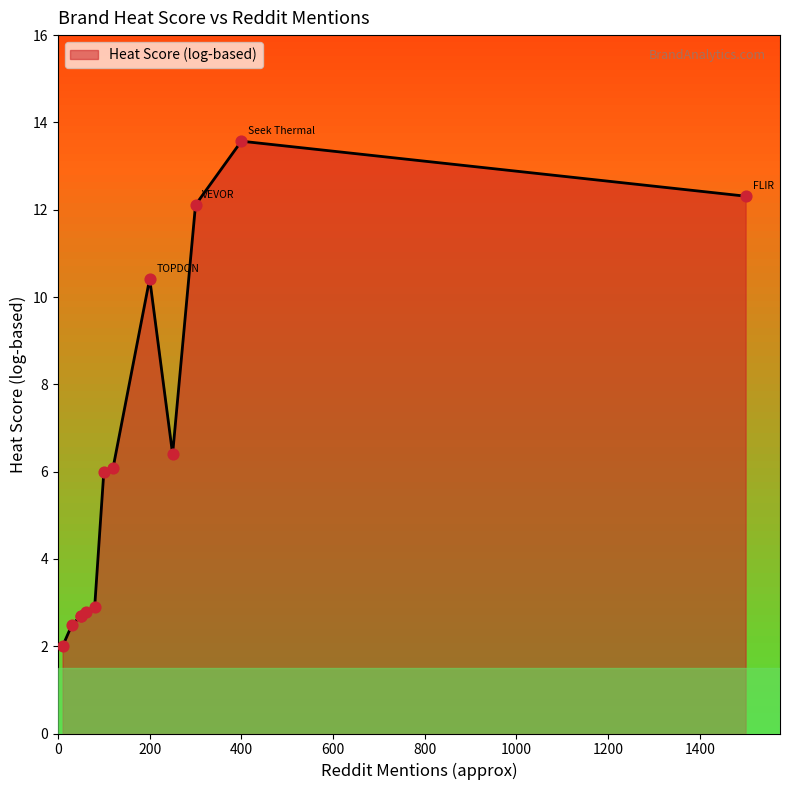

Between Teslong and TOPDON, which is larger?

TOPDON